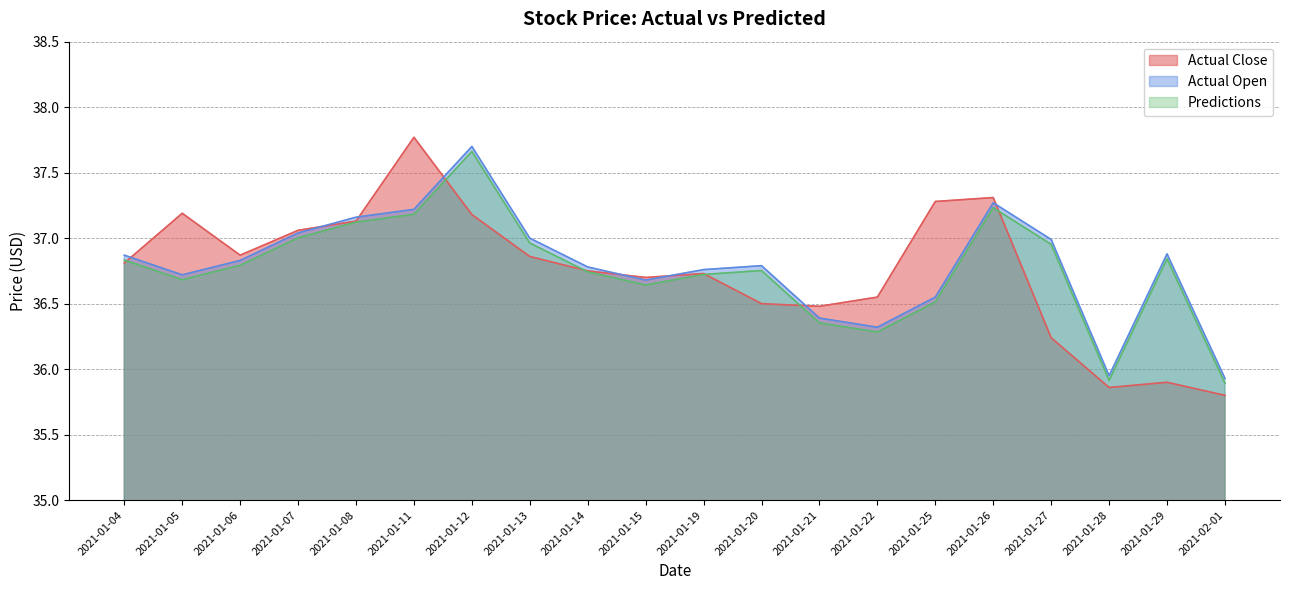

Between which two adjacent categories do Actual Open and Actual Close first intersect?

2021-01-04 and 2021-01-05